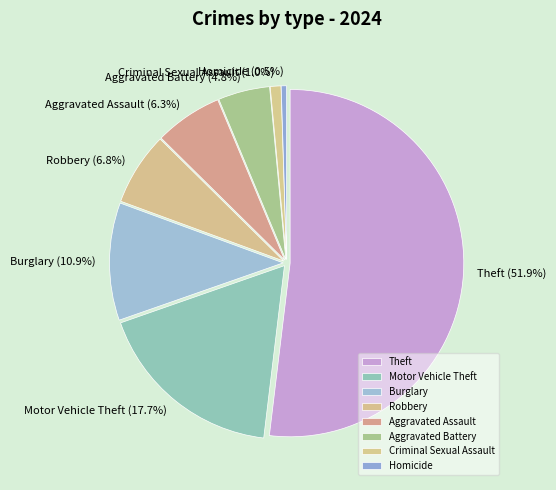

How many slices are in this pie chart?

8